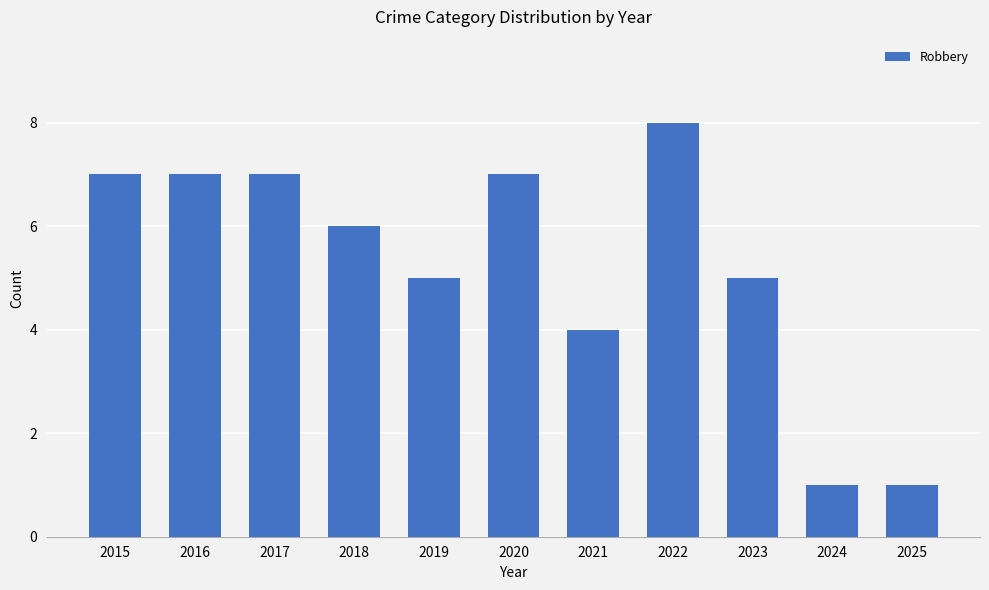

Where does the data first go above 6?

2015